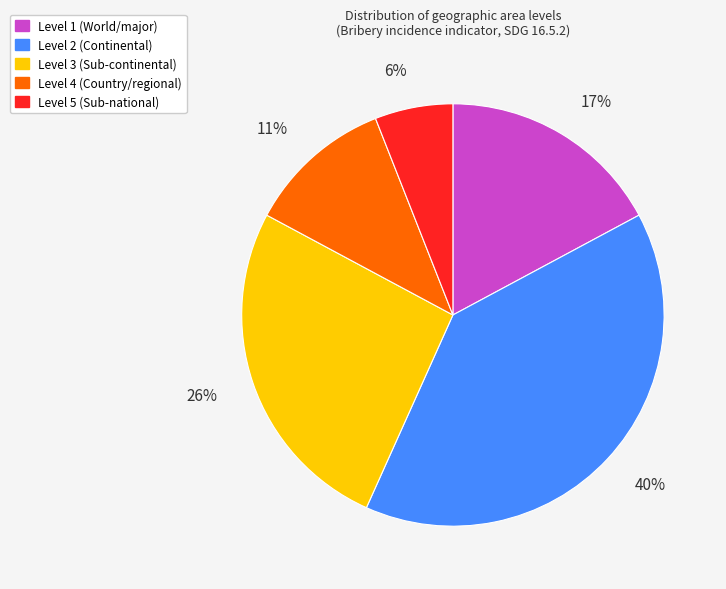

Which slice is the largest?

Level 2